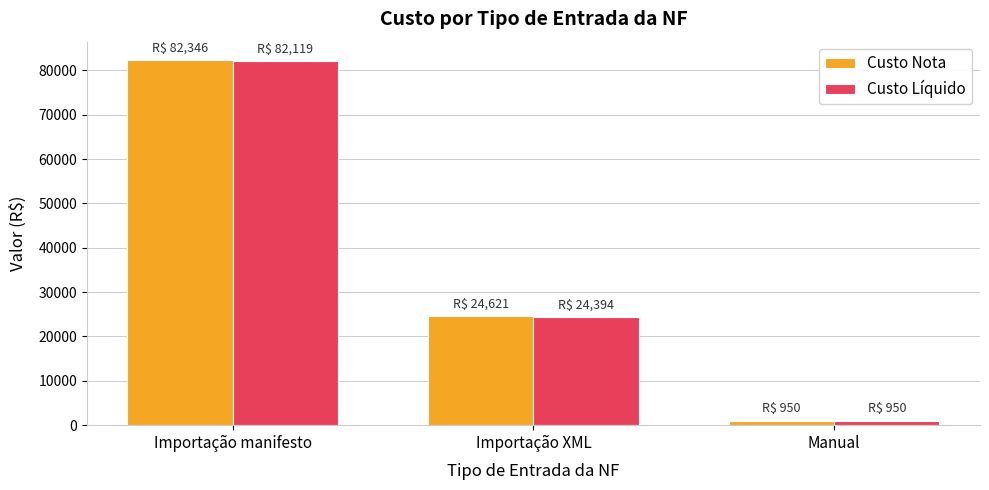

Which label corresponds to the smallest value in the chart?

Manual